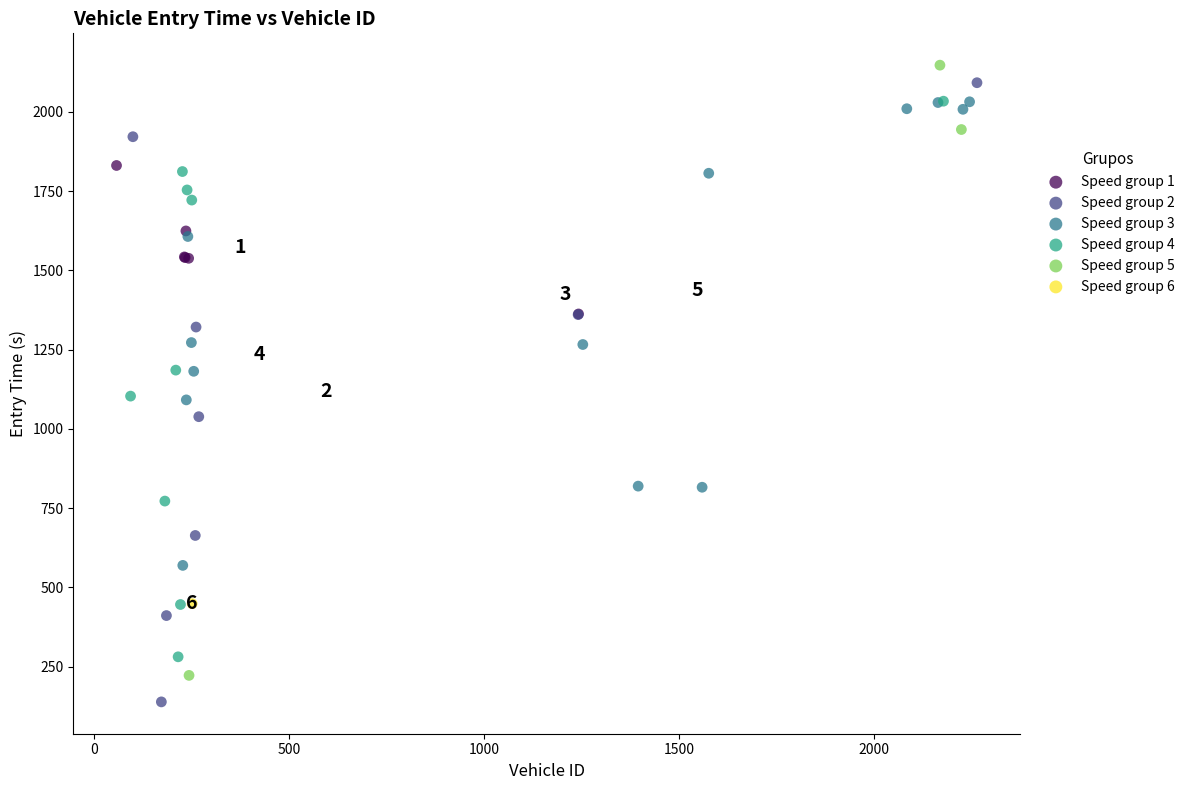

What are all the series names shown in the legend?

Speed group 1, Speed group 2, Speed group 3, Speed group 4, Speed group 5, Speed group 6